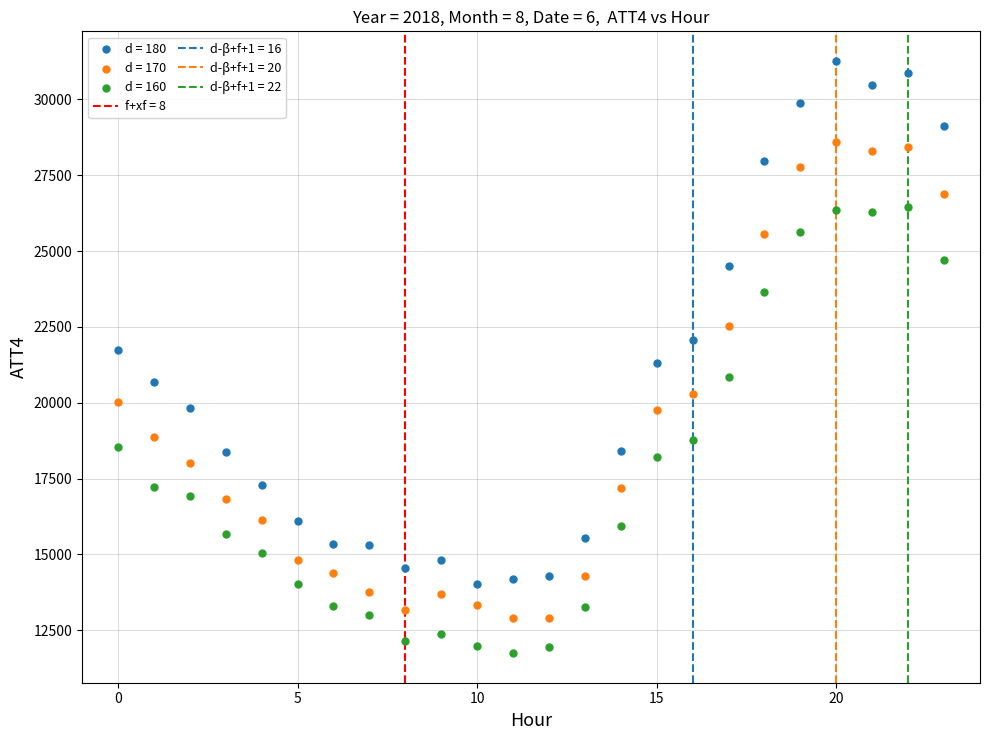

Which series has the widest spread of Y values?

d = 180